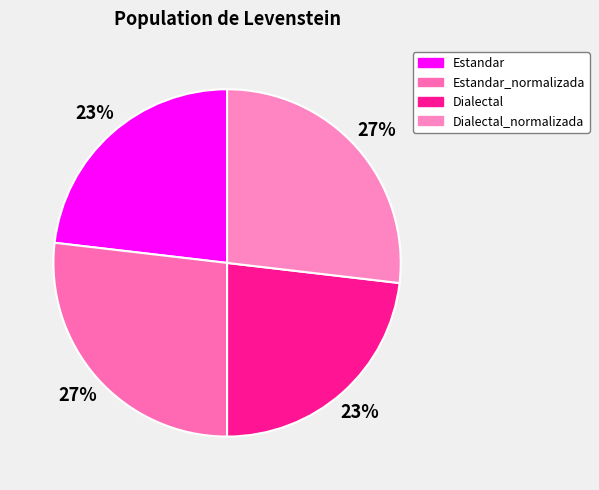

What is the ratio of the value at Dialectal_normalizada to the value at Dialectal?

1.2